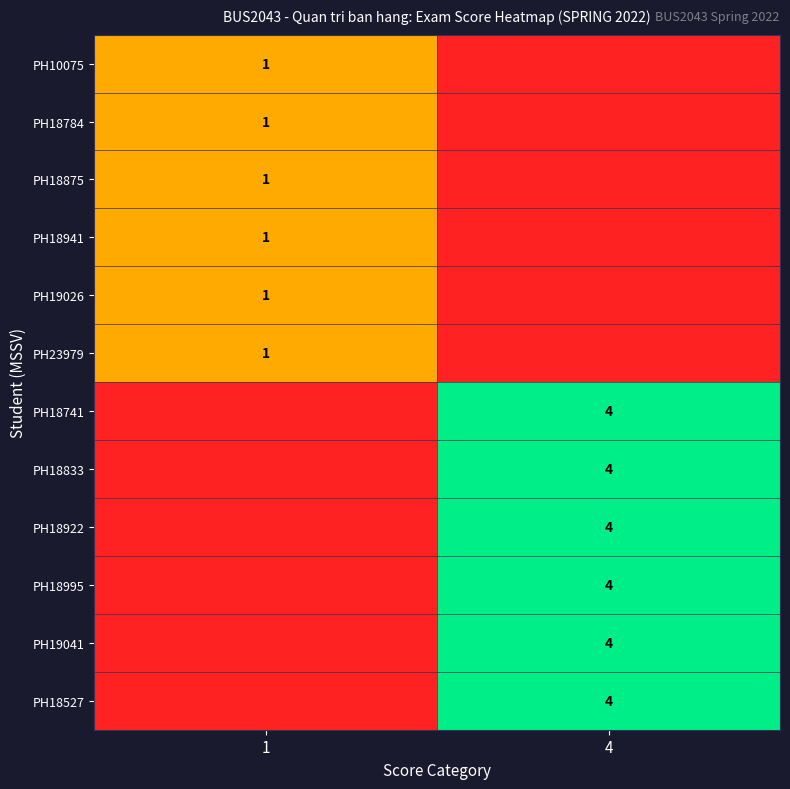

Is it true that PH18875 equals 1 at 1?

True